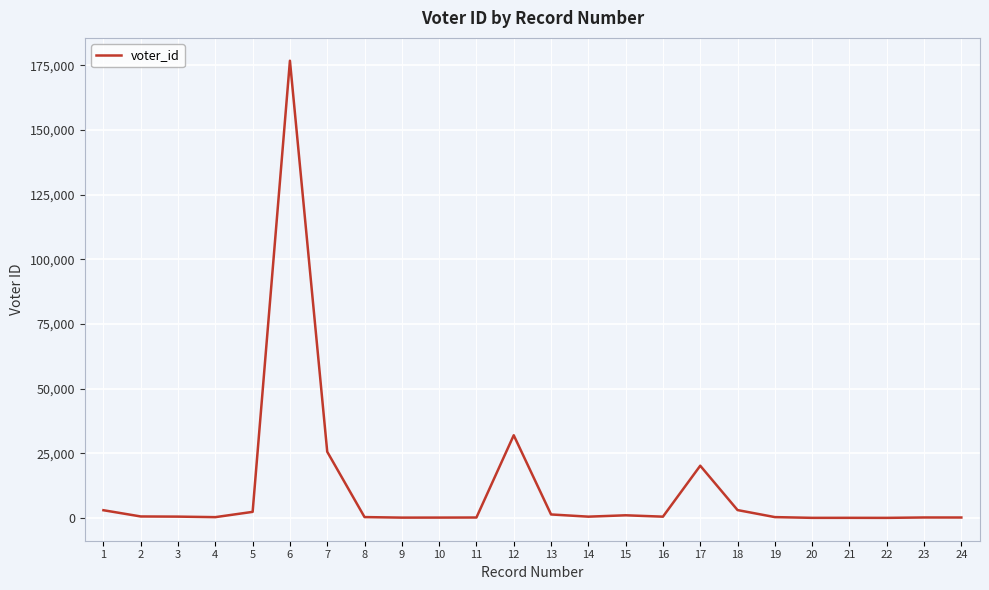

Is it true that the value at 6 is 176777?

True